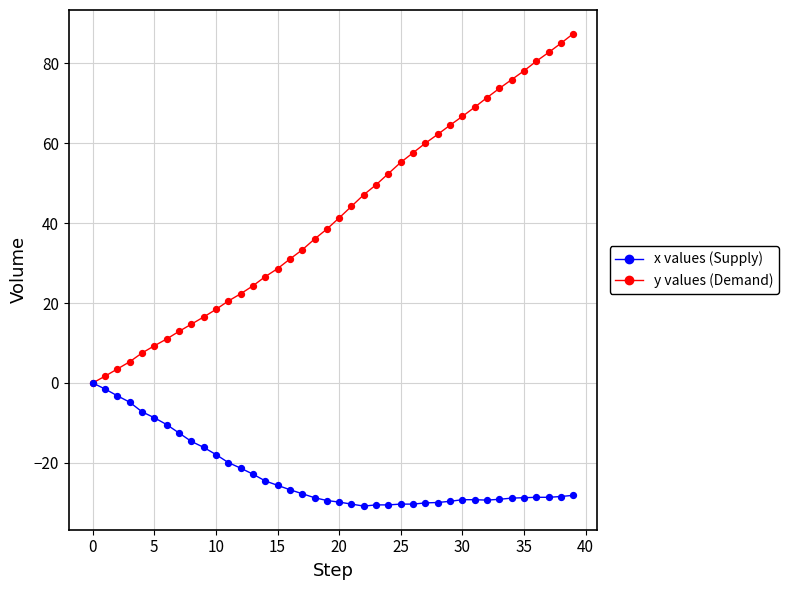

What is the greatest value displayed?

87.4